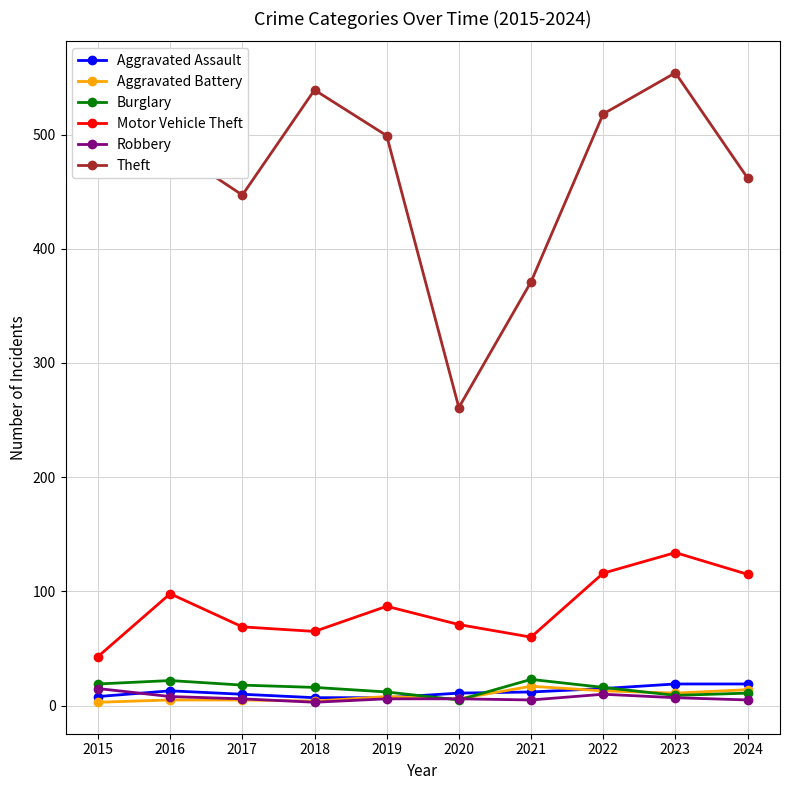

What is the total value across all series at 2019?

619